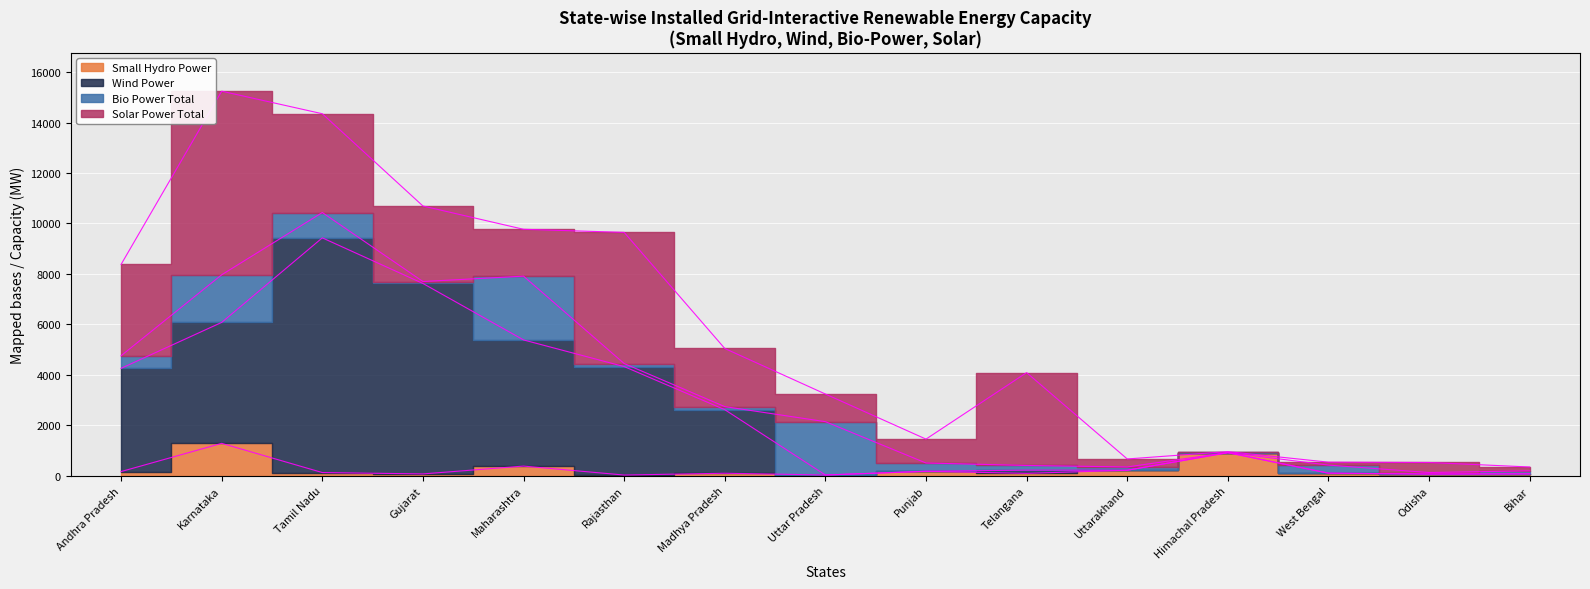

Count the number of categories in the chart.

15